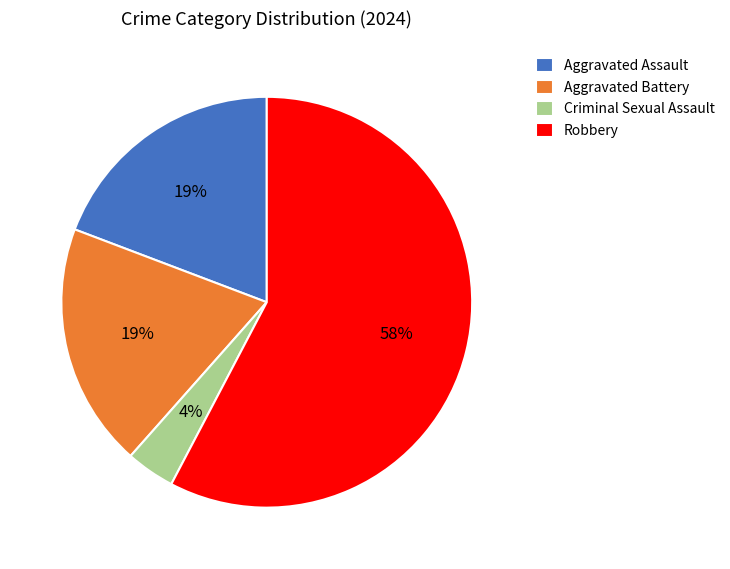

What is the majority slice?

Robbery